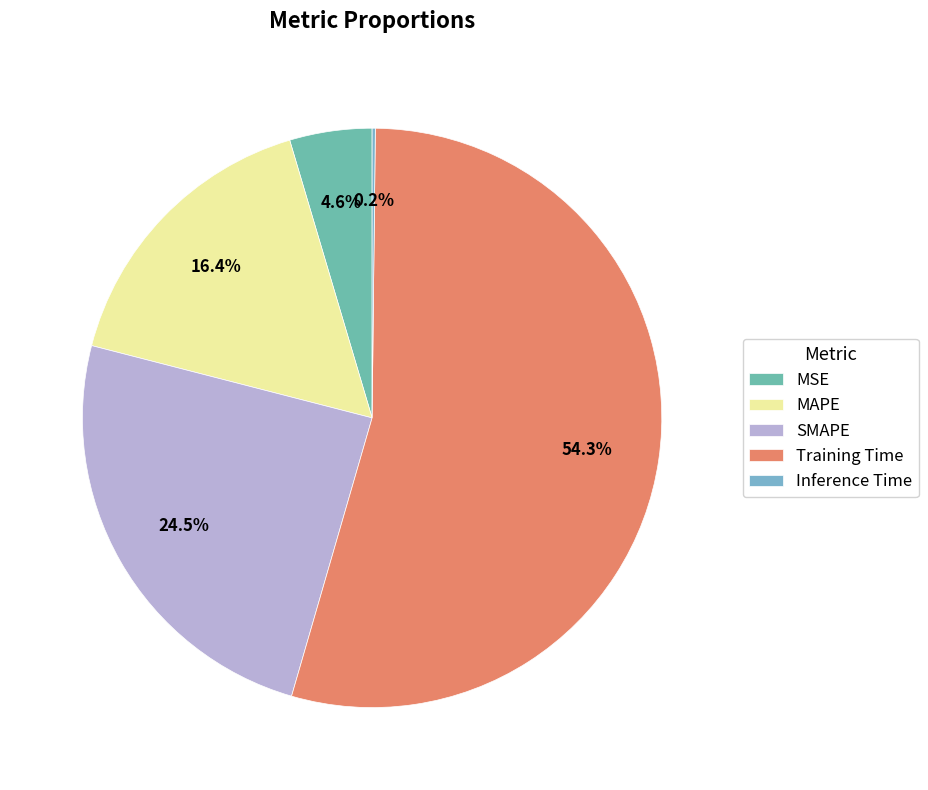

Which category has the biggest portion of the pie?

Training Time